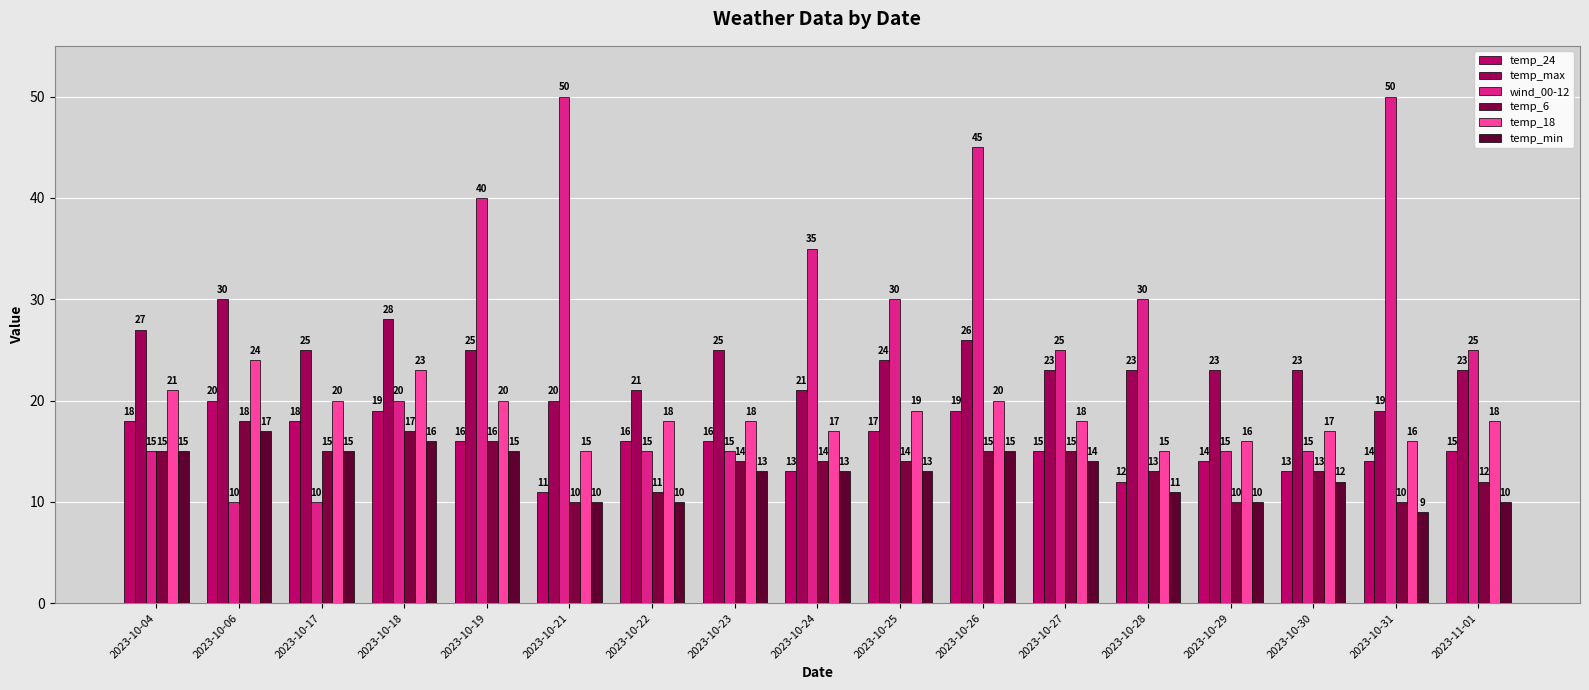

At how many categories does at least one series exceed 21?

16